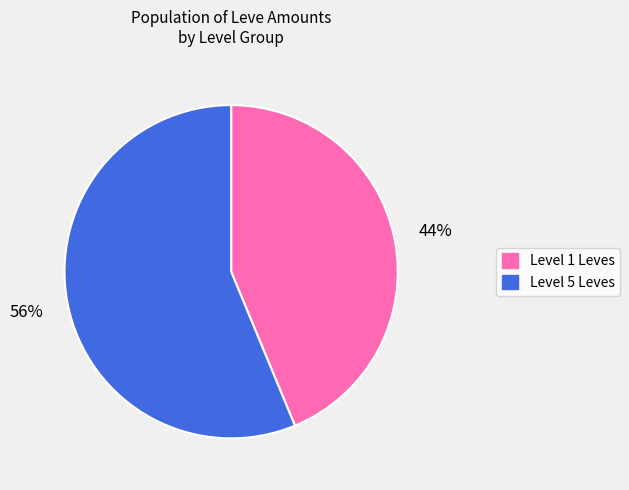

Is there a majority slice in this chart?

Yes